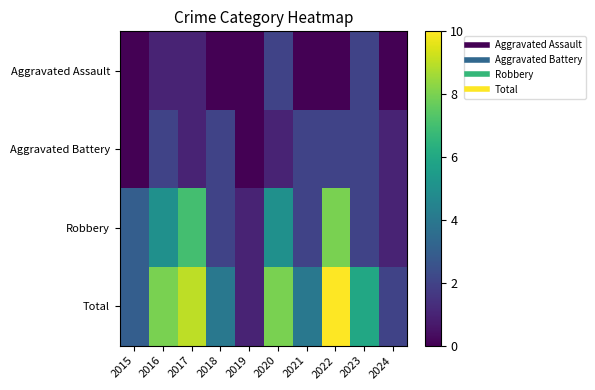

Reading right to left, list all the values displayed in this chart.

Aggravated Assault: 2024=0	2023=2	2022=0	2021=0	2020=2	2019=0	2018=0	2017=1	2016=1	2015=0
Aggravated Battery: 2024=1	2023=2	2022=2	2021=2	2020=1	2019=0	2018=2	2017=1	2016=2	2015=0
Robbery: 2024=1	2023=2	2022=8	2021=2	2020=5	2019=1	2018=2	2017=7	2016=5	2015=3
Total: 2024=2	2023=6	2022=10	2021=4	2020=8	2019=1	2018=4	2017=9	2016=8	2015=3